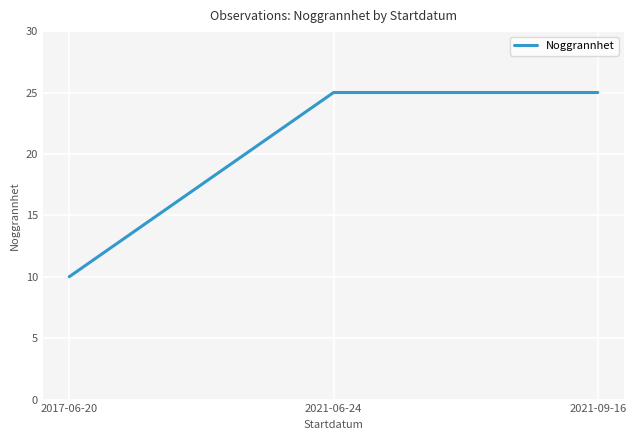

Approximately how many times larger is the value at 2021-06-24 compared to 2021-09-16?

1.0